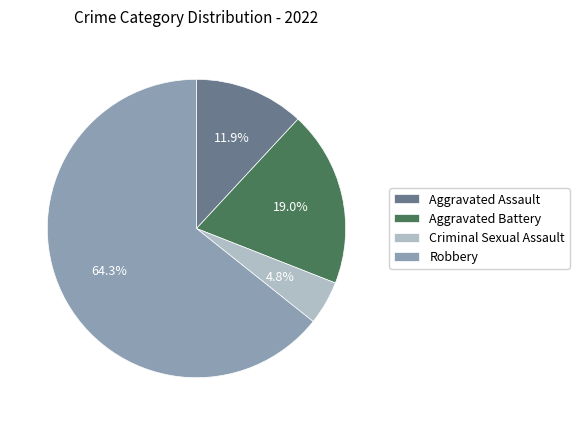

Rank the categories by value from lowest to highest.

Criminal Sexual Assault, Aggravated Assault, Aggravated Battery, Robbery